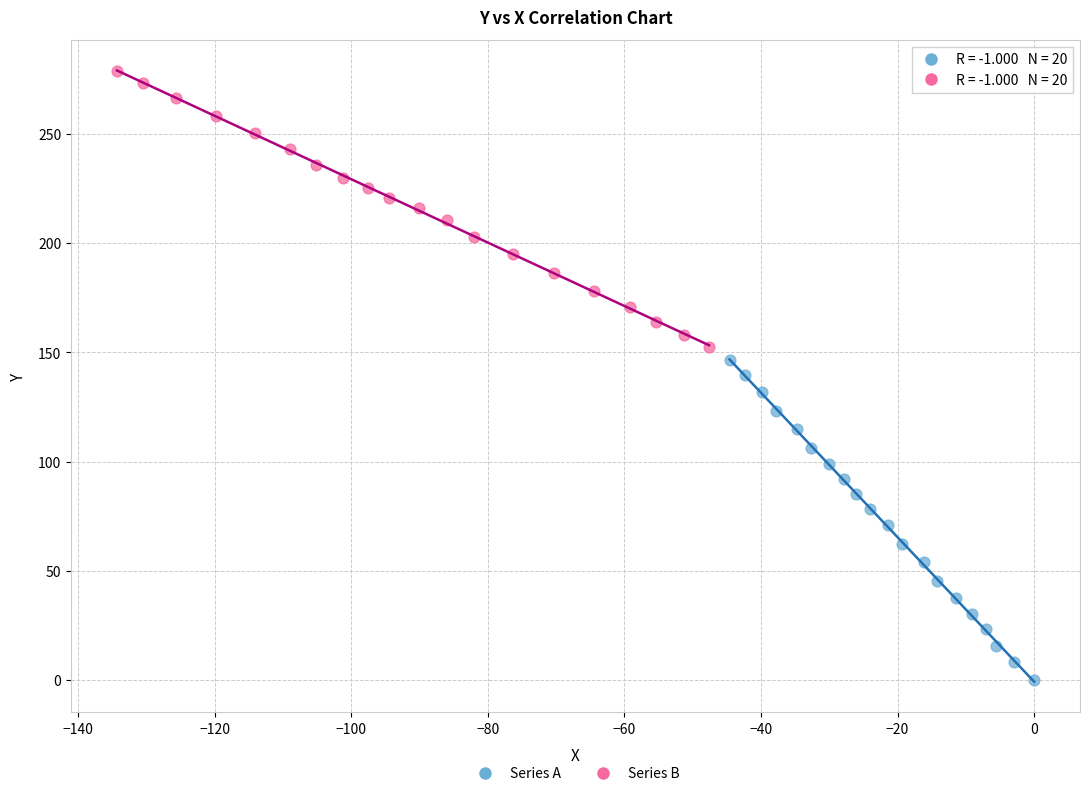

Which series reaches the minimum Y coordinate?

Series A